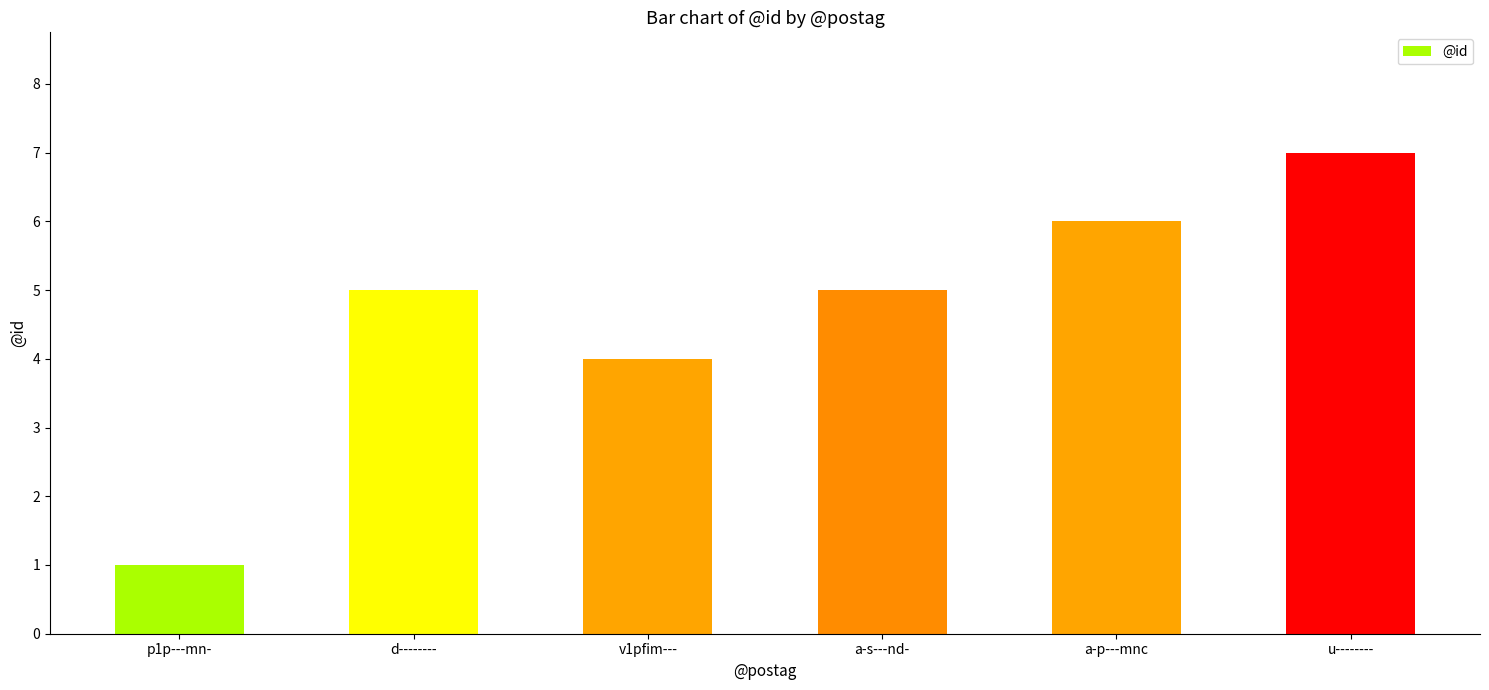

What is the value of the 2nd bar from the left?

5